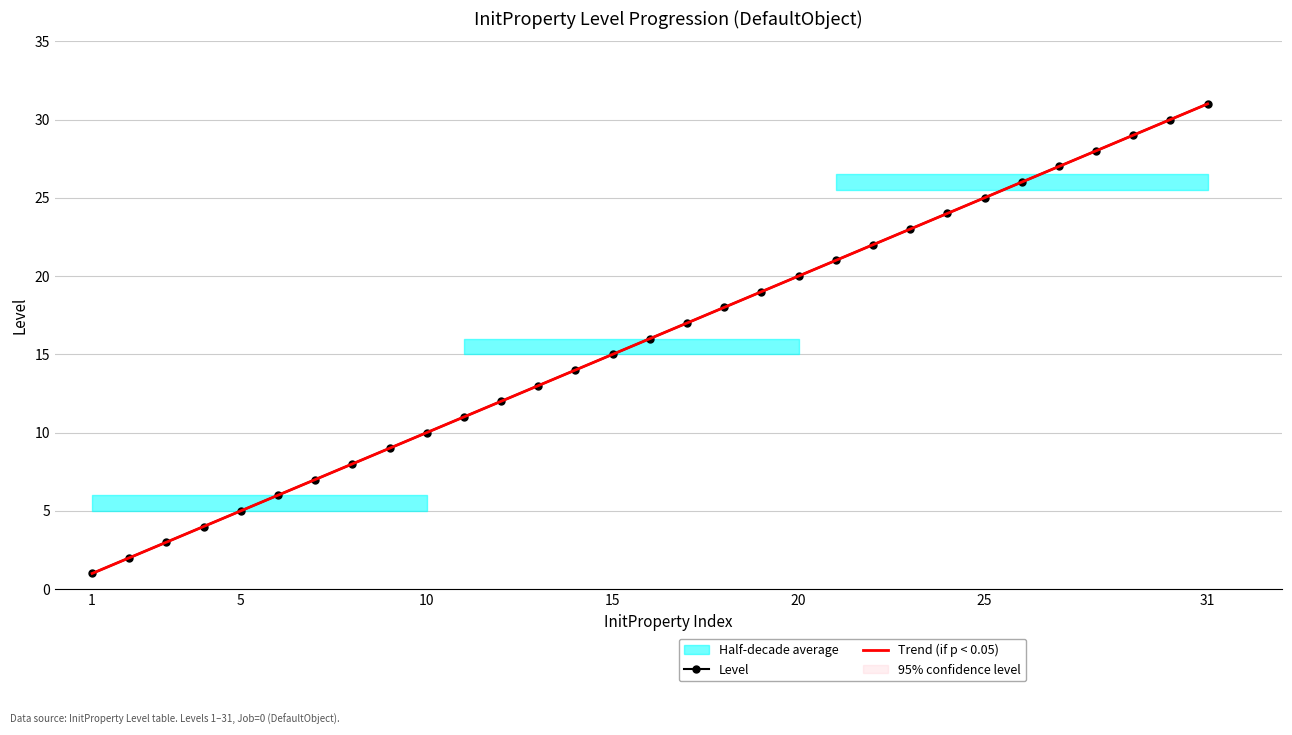

True or false: Trend (if p < 0.05) has more than 2 interior local peaks.

False